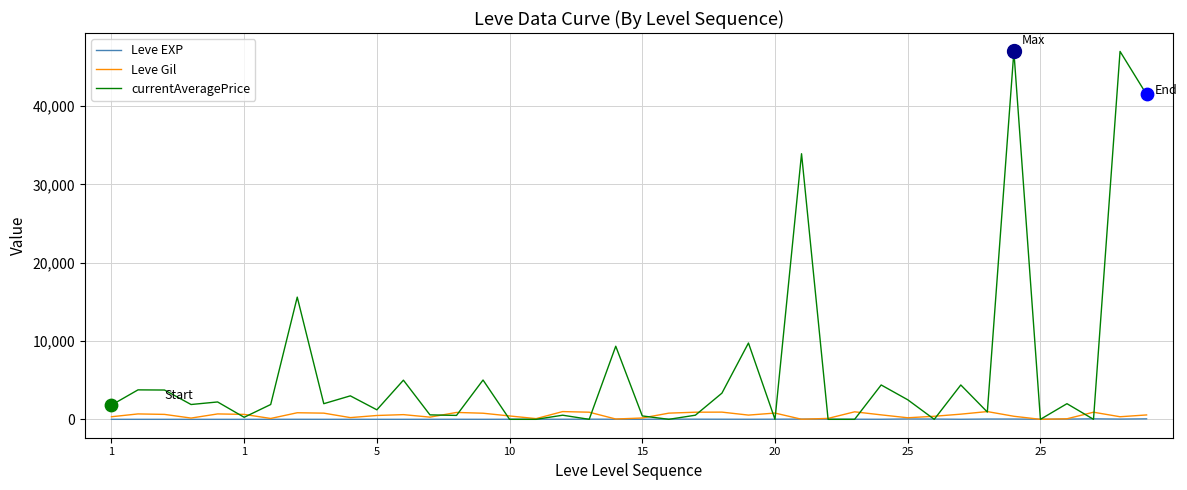

Which series has the largest range (max minus min)?

currentAveragePrice